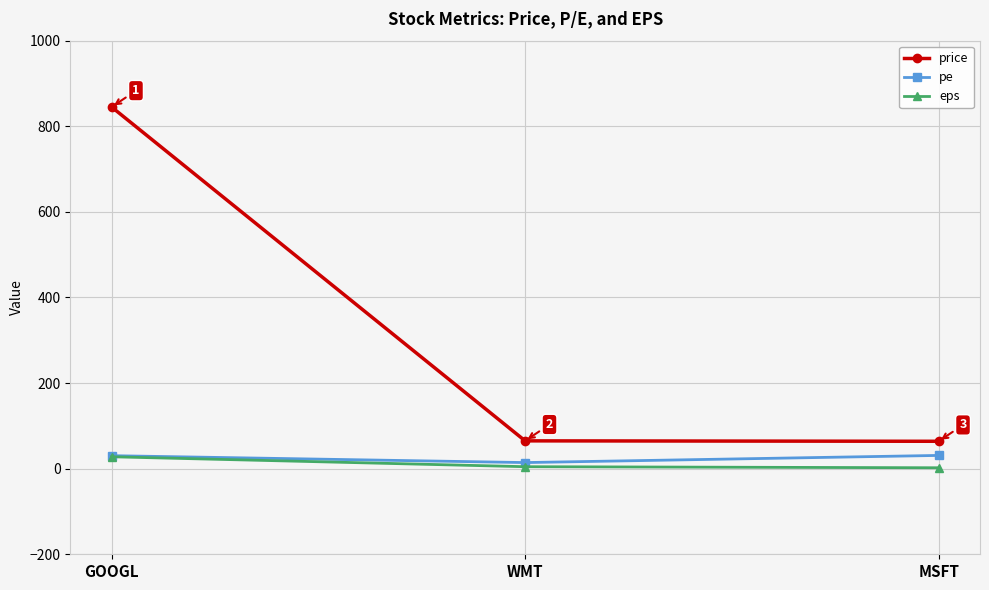

What is the sum of all price values?

974.0